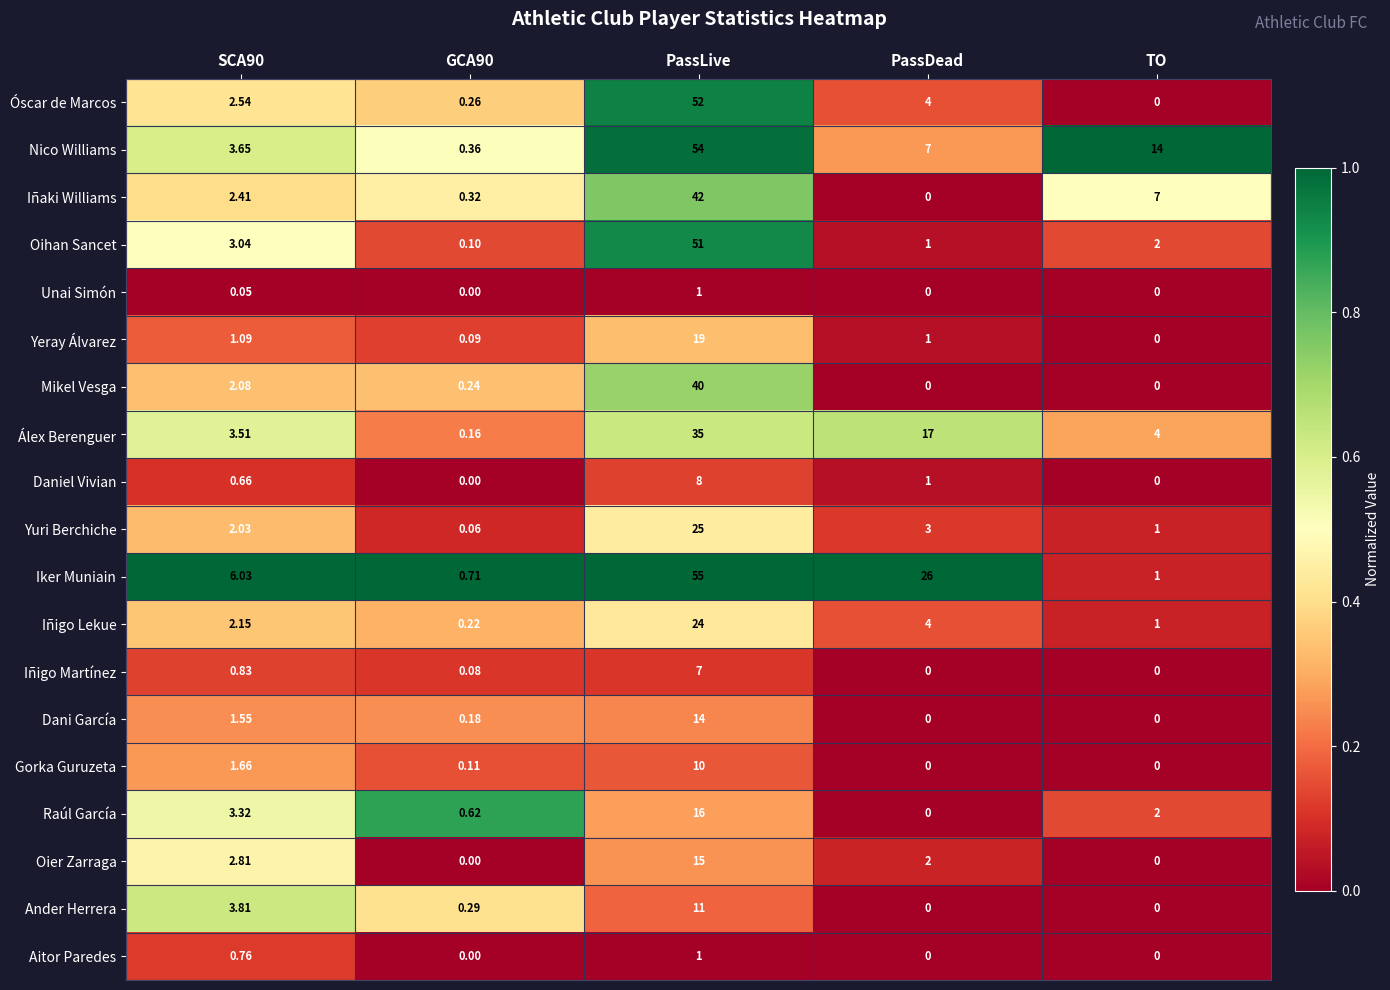

At SCA90, list the series in order from smallest to largest.

Unai Simón, Daniel Vivian, Aitor Paredes, Iñigo Martínez, Yeray Álvarez, Dani García, Gorka Guruzeta, Yuri Berchiche, Mikel Vesga, Iñigo Lekue, Iñaki Williams, Óscar de Marcos, Oier Zarraga, Oihan Sancet, Raúl García, Álex Berenguer, Nico Williams, Ander Herrera, Iker Muniain